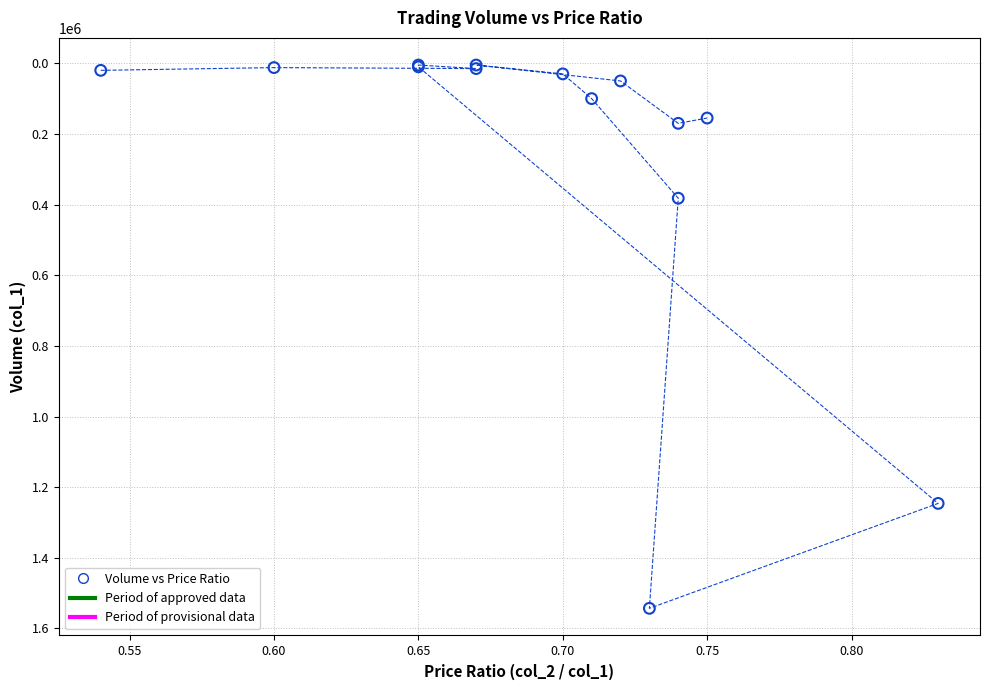

What Y value in the scatter plot is closest to 774000?

382000